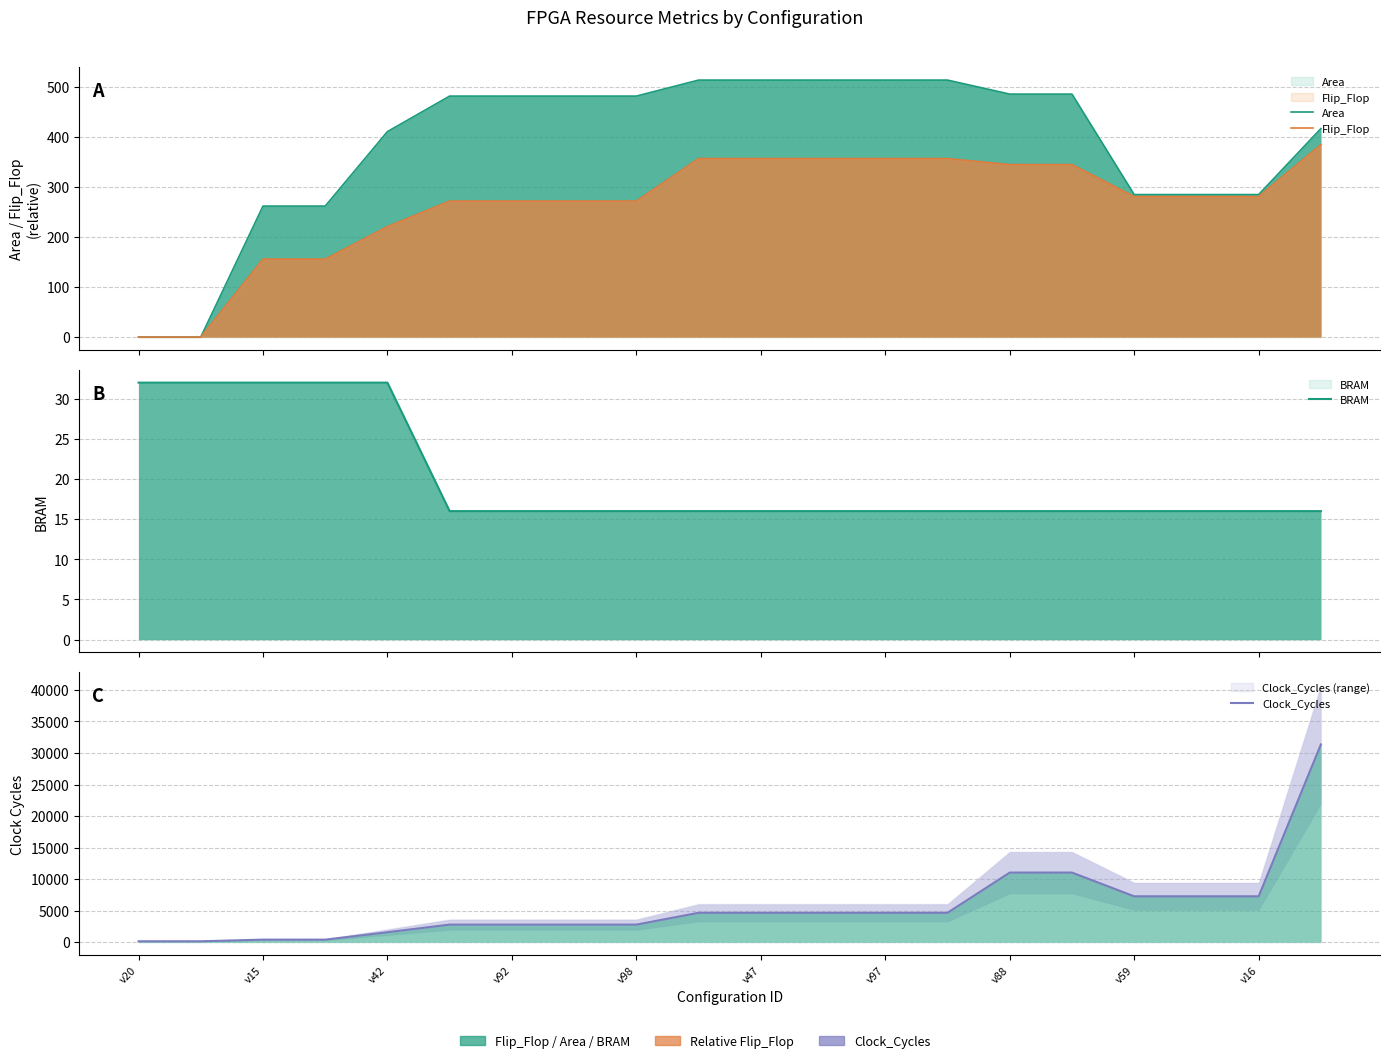

What is the greatest value displayed?

31350